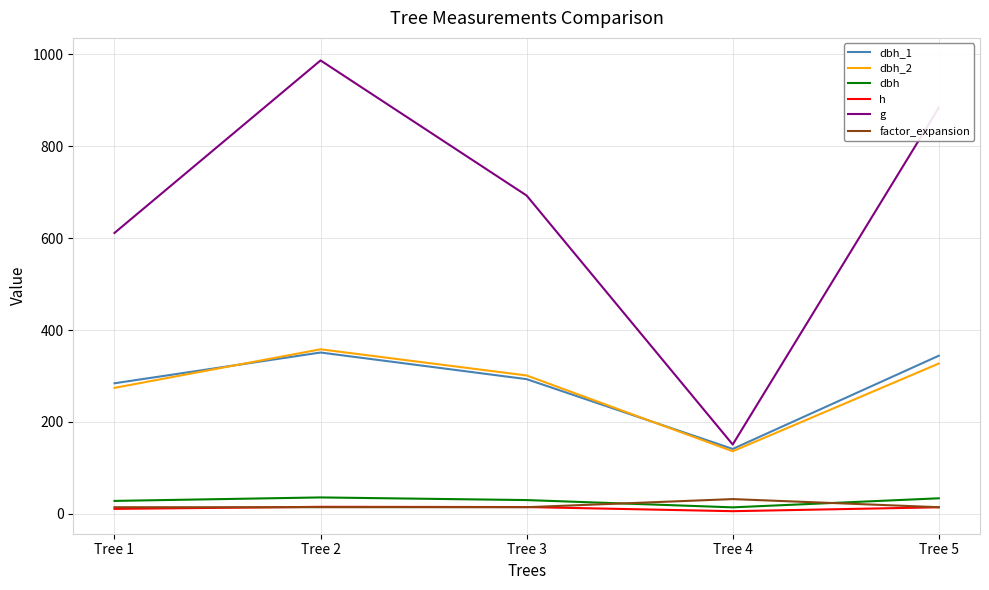

What is the highest value of the dbh series?

35.5